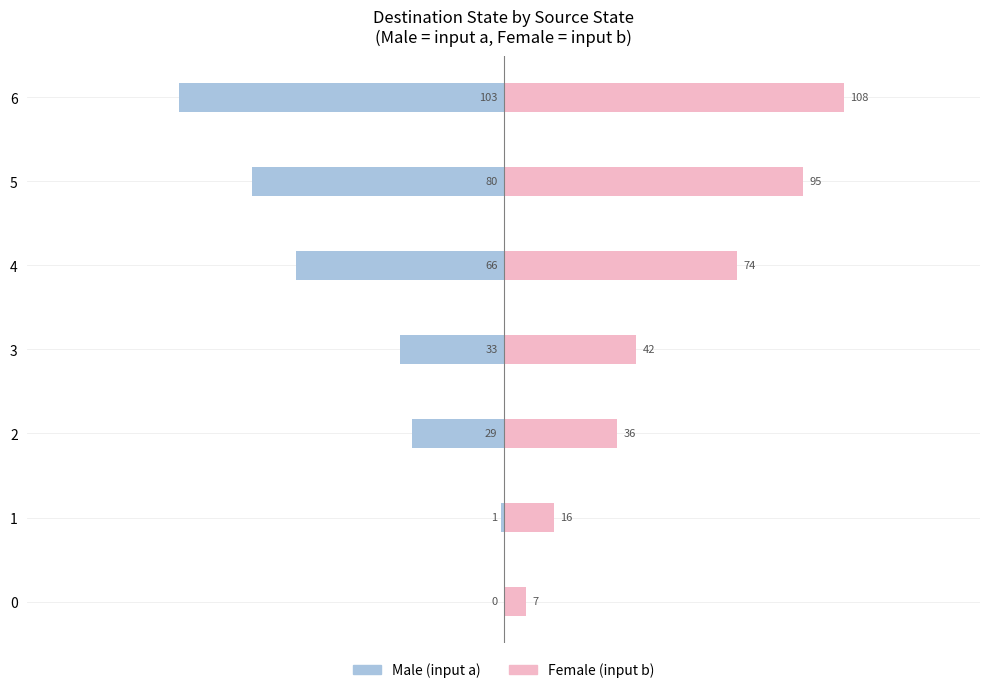

What is the total value across all series at 0?

7